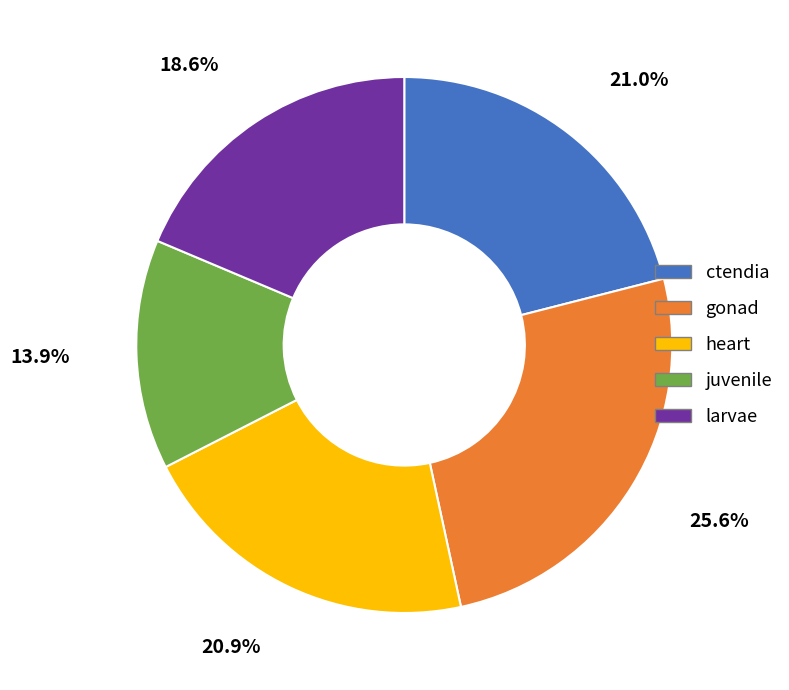

What is the smallest slice in the pie chart?

juvenile